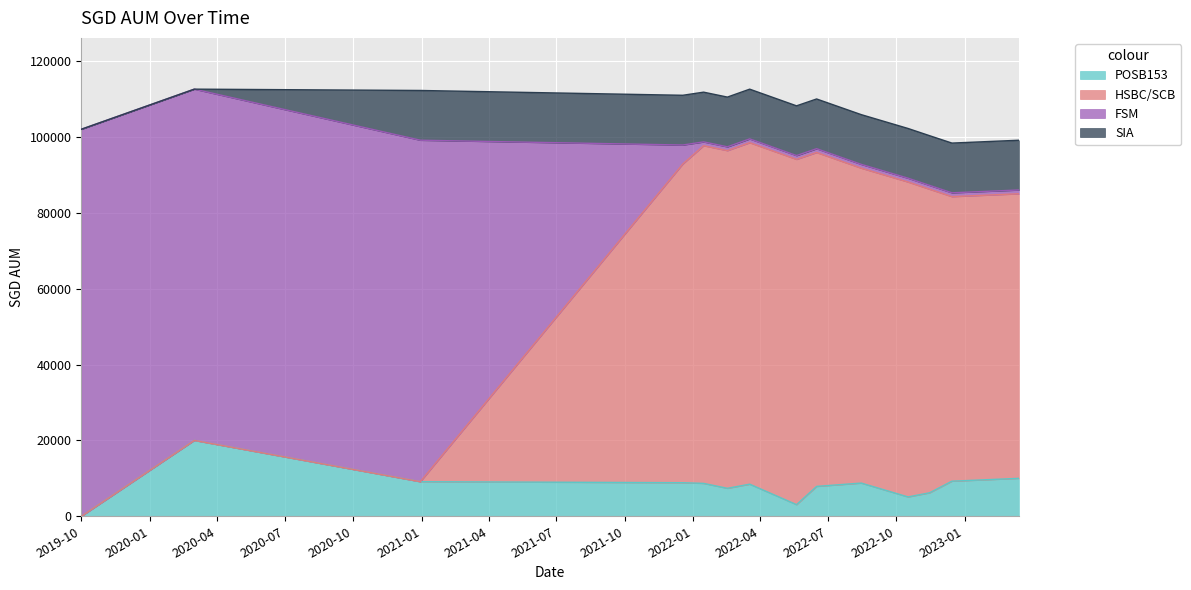

How many lines are shown in the chart?

4